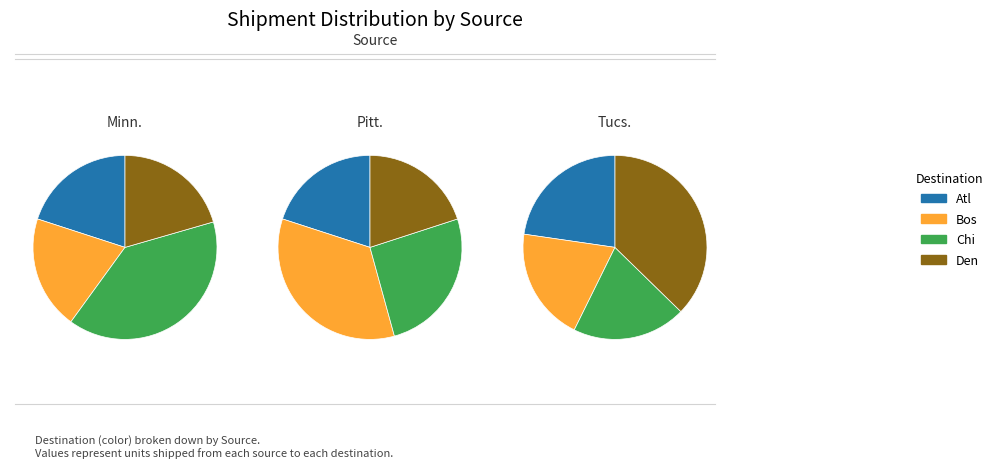

Which has a higher value, Atl or Den?

Den